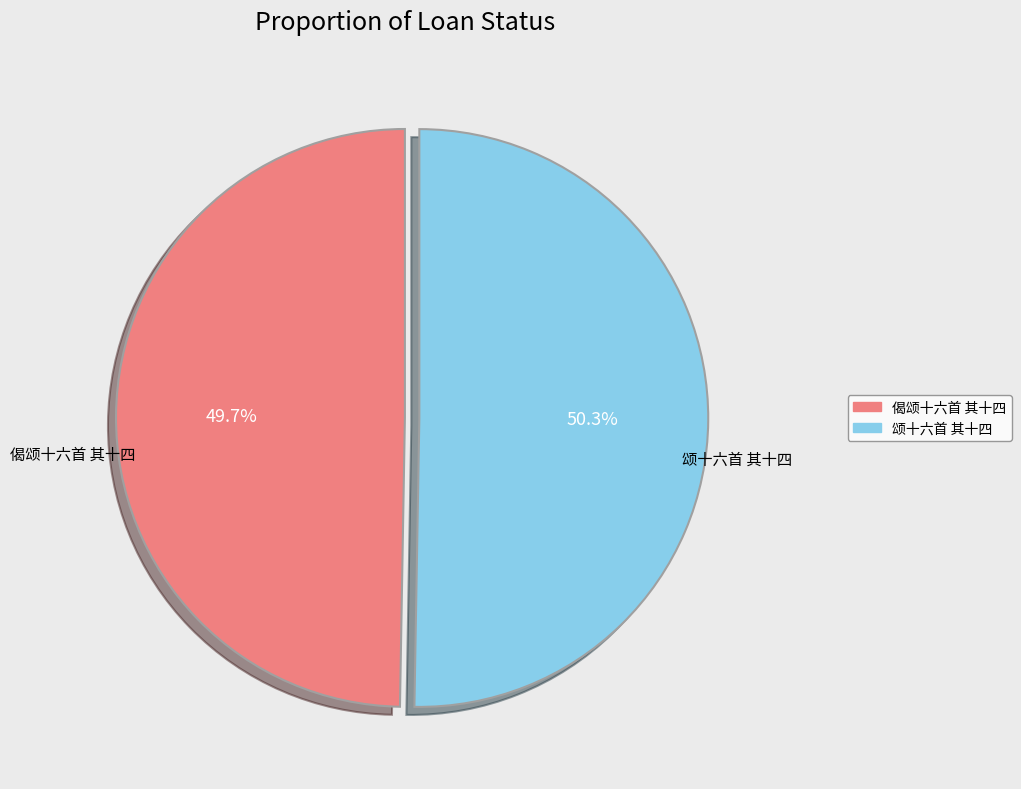

Which slice is the largest?

颂十六首 其十四